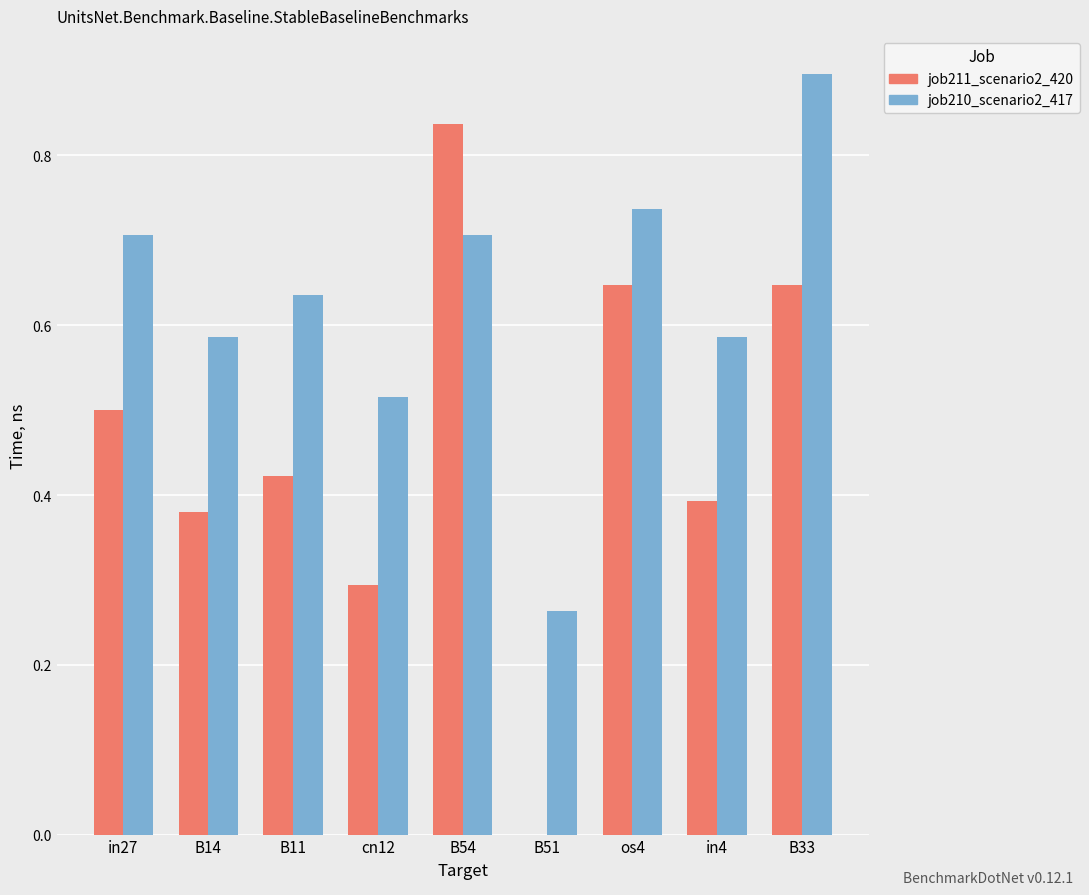

Is it true that job210_scenario2_417 equals 0.9 at in4?

False